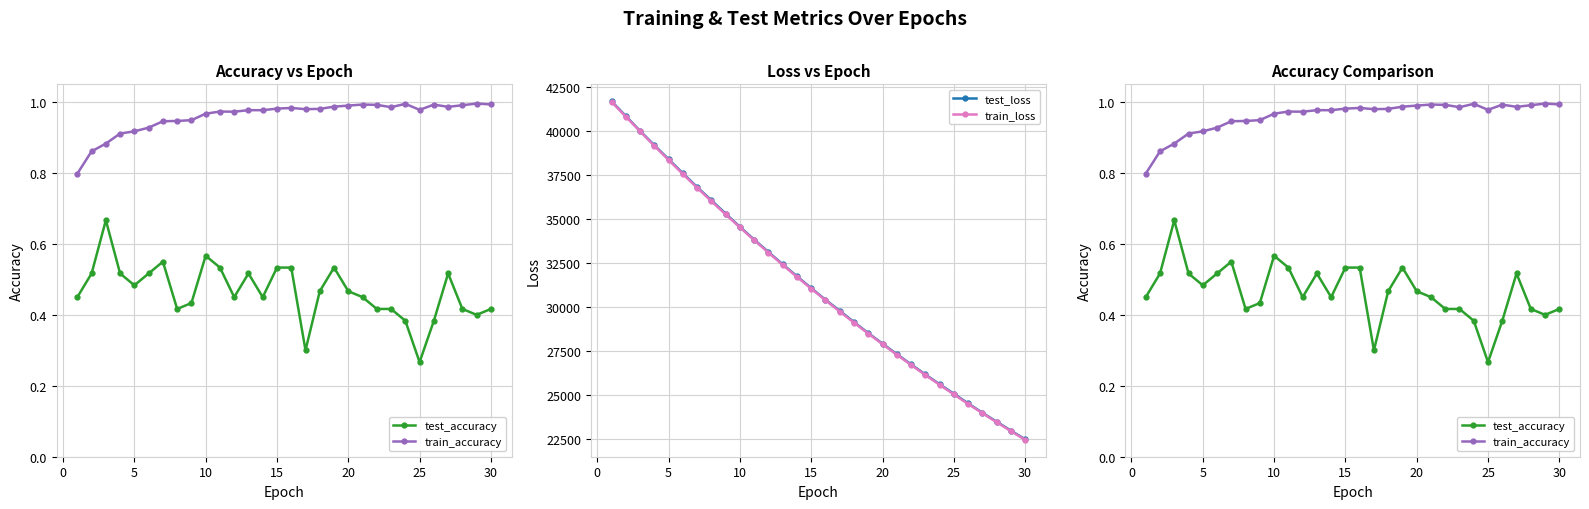

What is the minimum value for train_loss?

22477.8